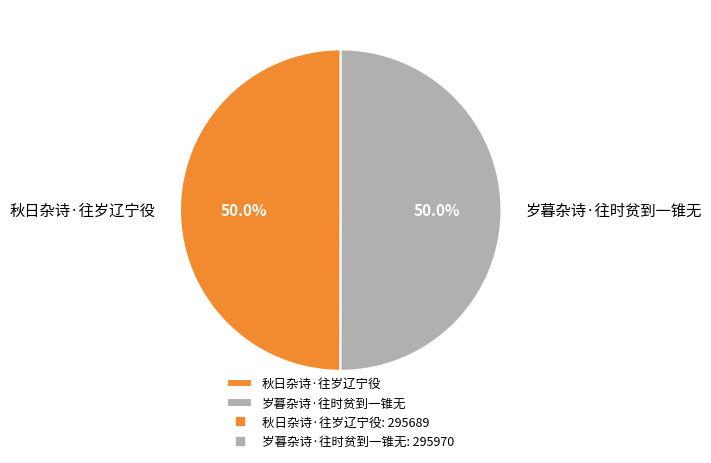

What percentage is the 秋日杂诗·往岁辽宁役 slice, to the nearest percent?

50%